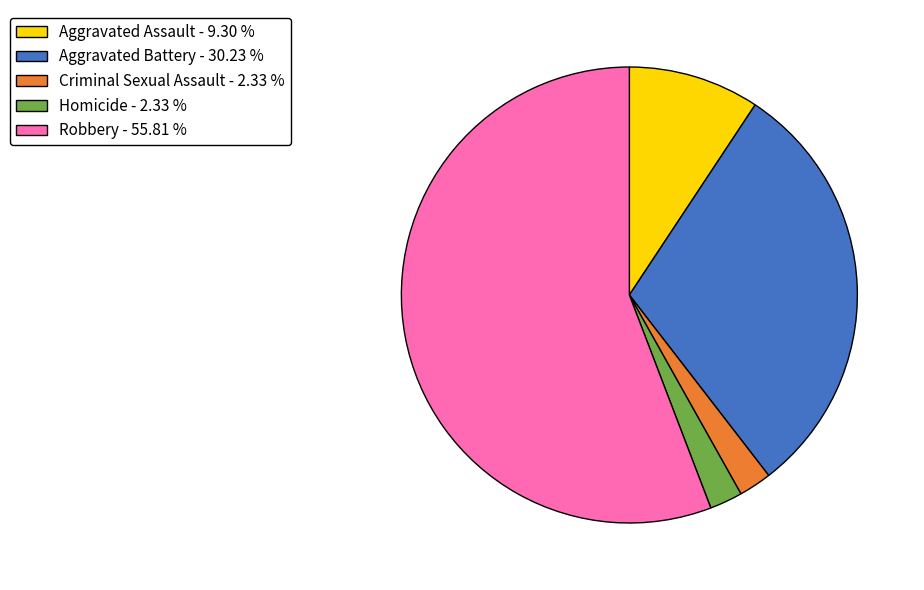

Between Robbery - 55.81 % and Aggravated Battery - 30.23 %, which is larger?

Robbery - 55.81 %